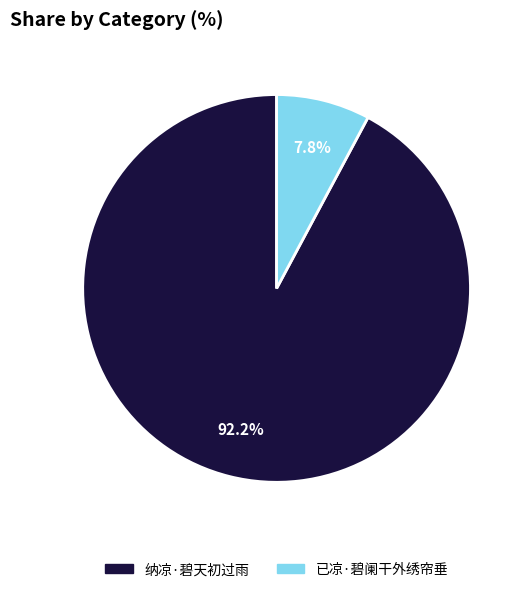

The 纳凉·碧天初过雨 slice represents 81% of the pie. True or false?

False